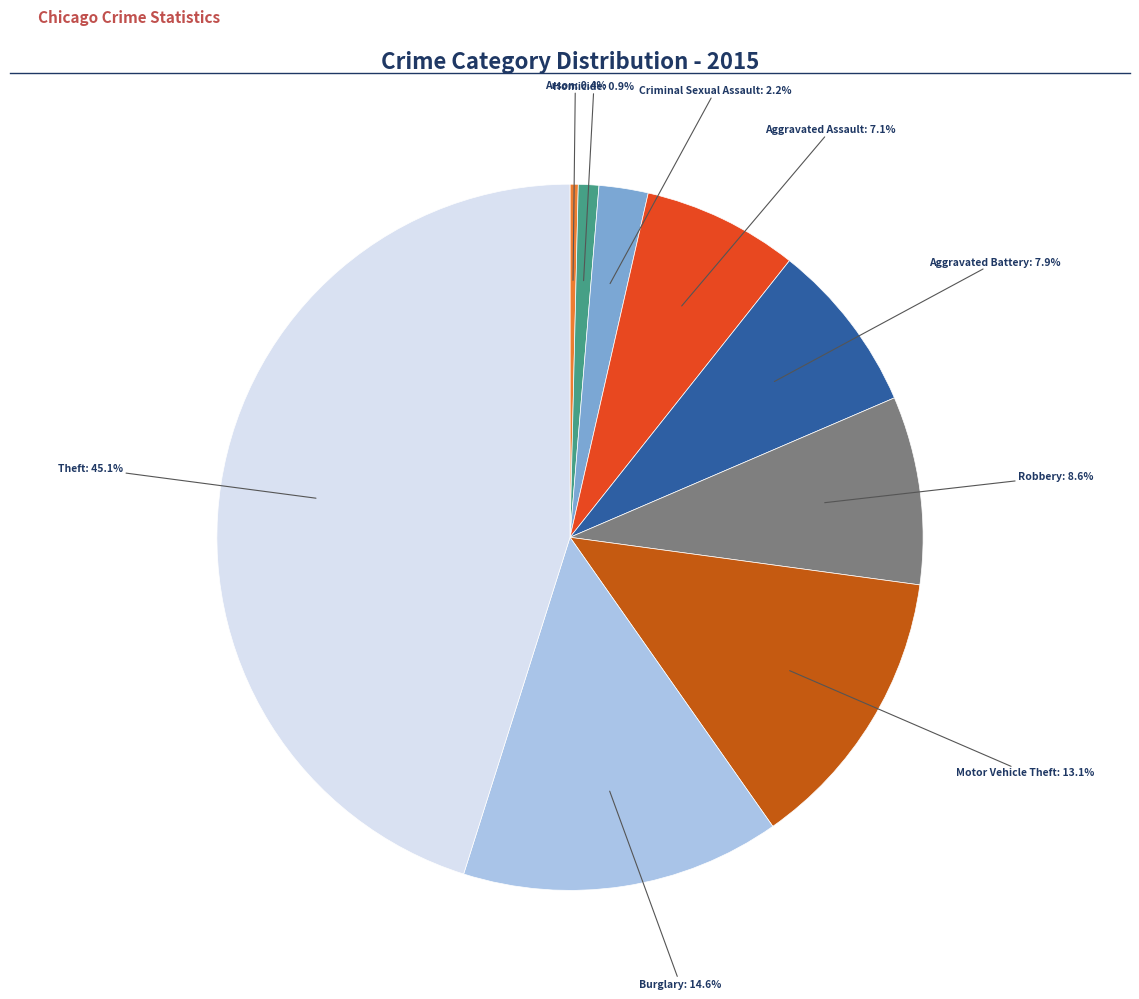

Is there a majority slice in this chart?

No